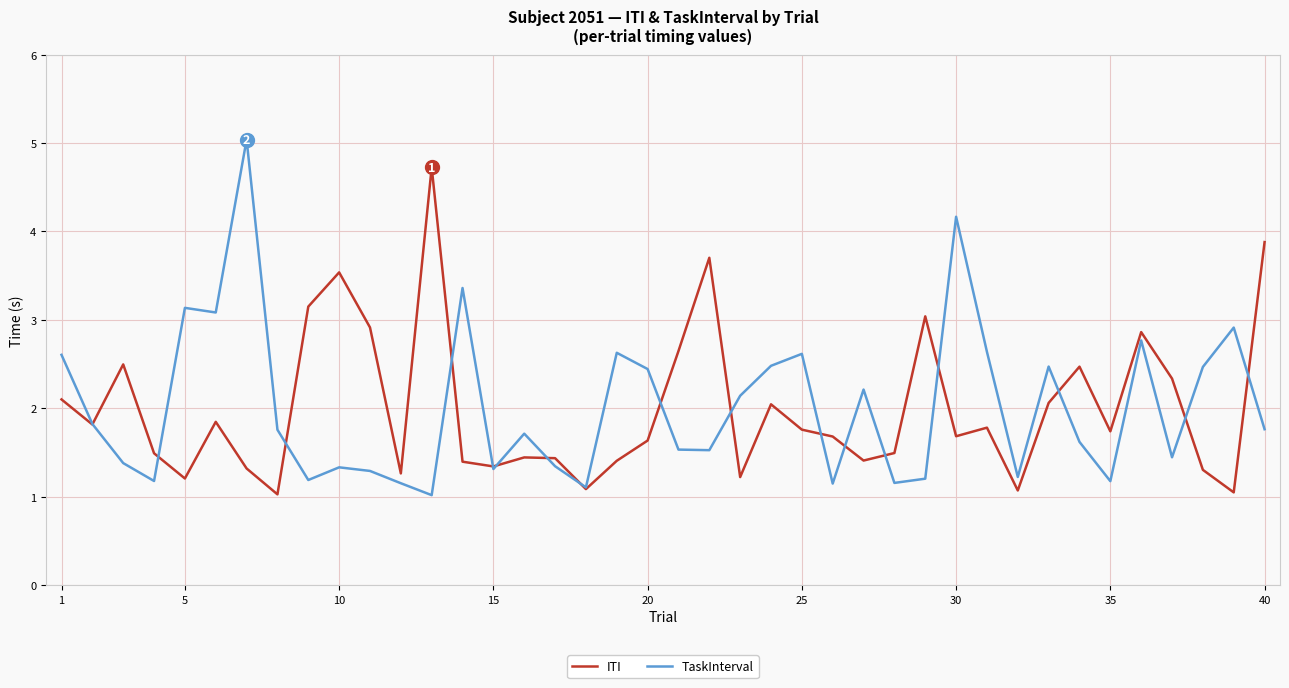

What is the highest value of the ITI series?

4.7